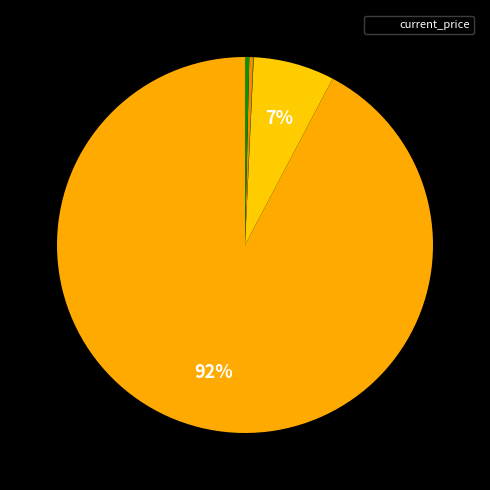

Is there any slice that represents more than half of the pie?

Yes